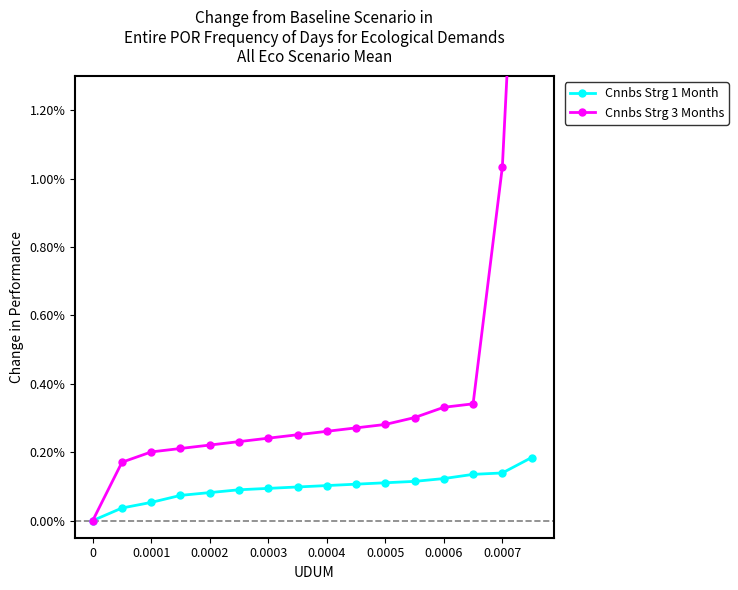

List the series in order of their overall mean, highest first.

Cnnbs Strg 3 Months, Cnnbs Strg 1 Month